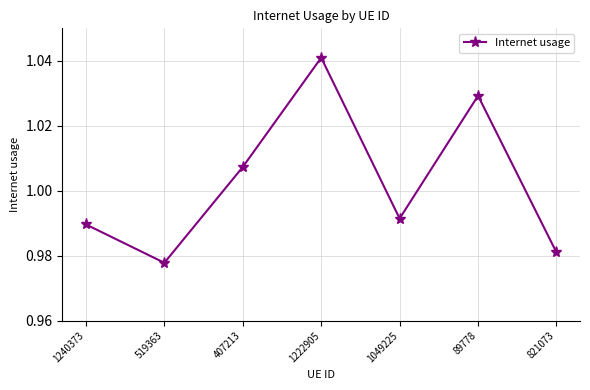

List the labels in order of value, smallest first.

519363, 821073, 1240373, 1049225, 407213, 89778, 1222905